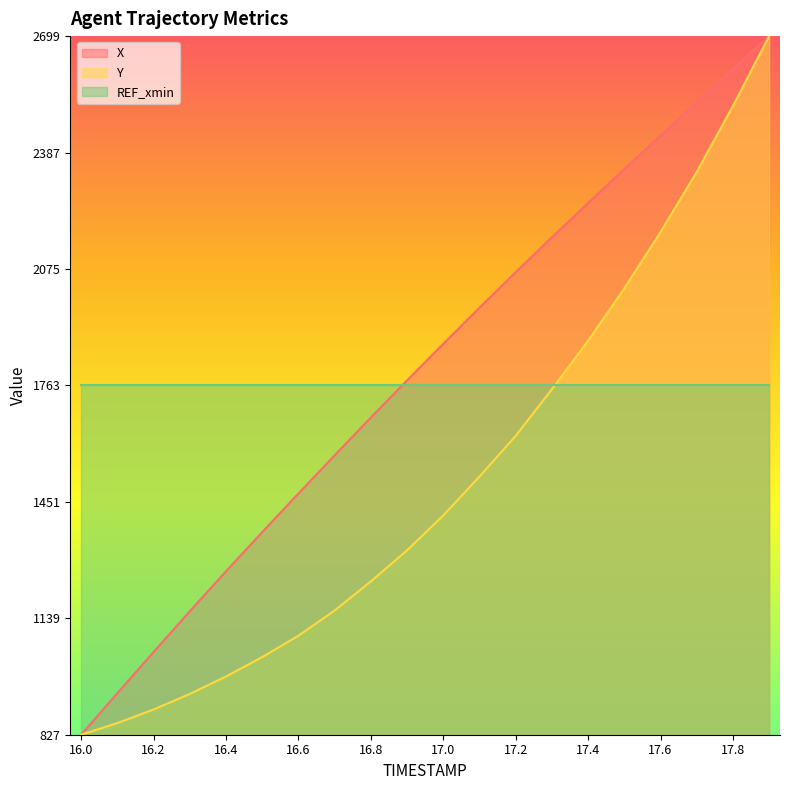

What is the highest value of the X series?

2699.0